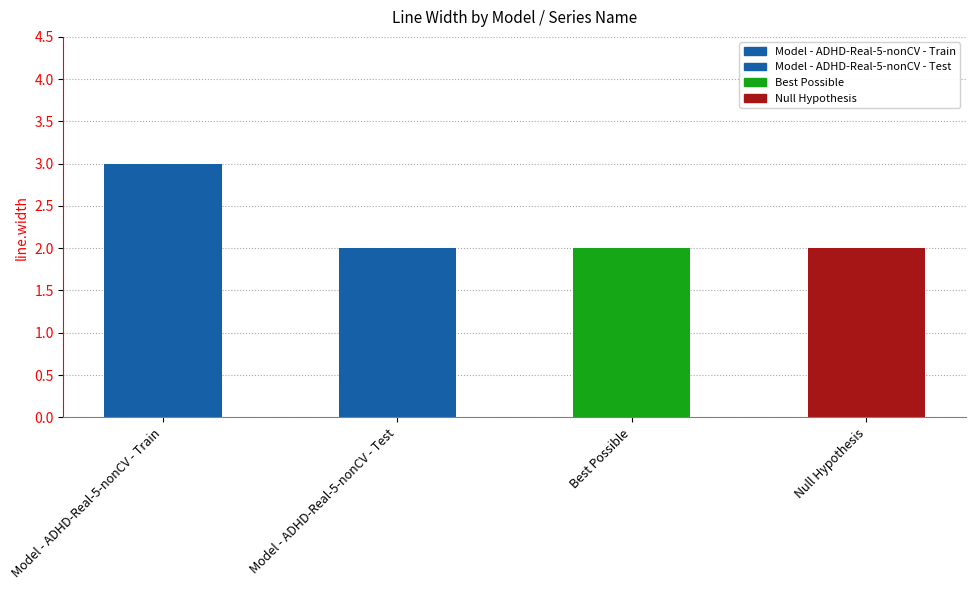

Reading right to left, transcribe all the data shown in this chart.

2	2	2	3